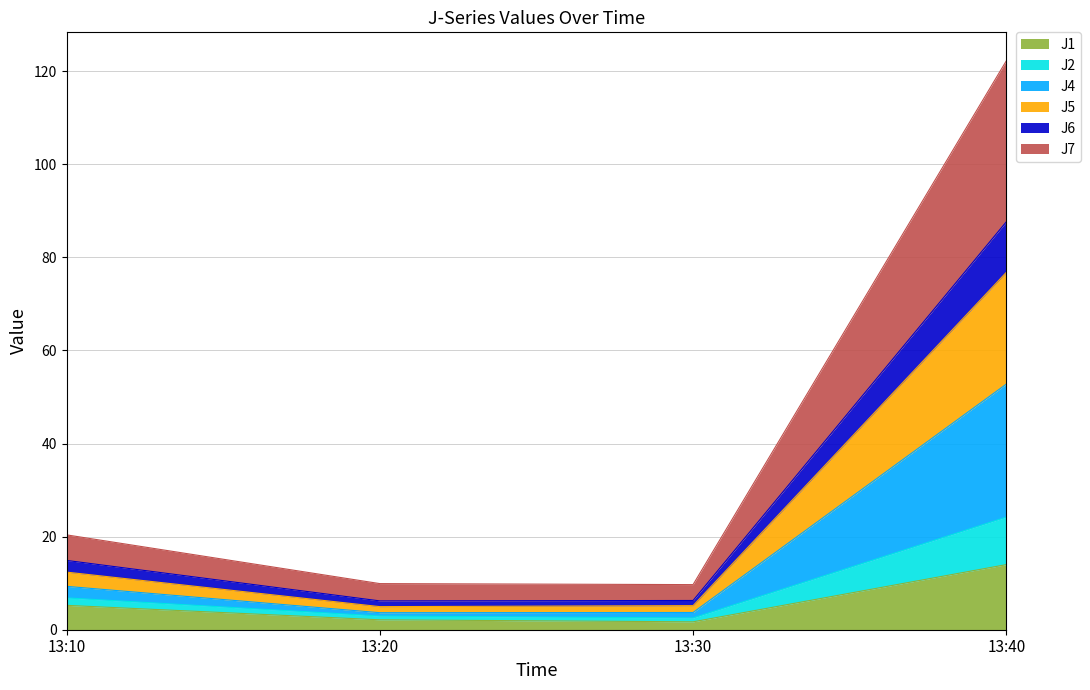

At which category is the sum across all series the highest?

13:40